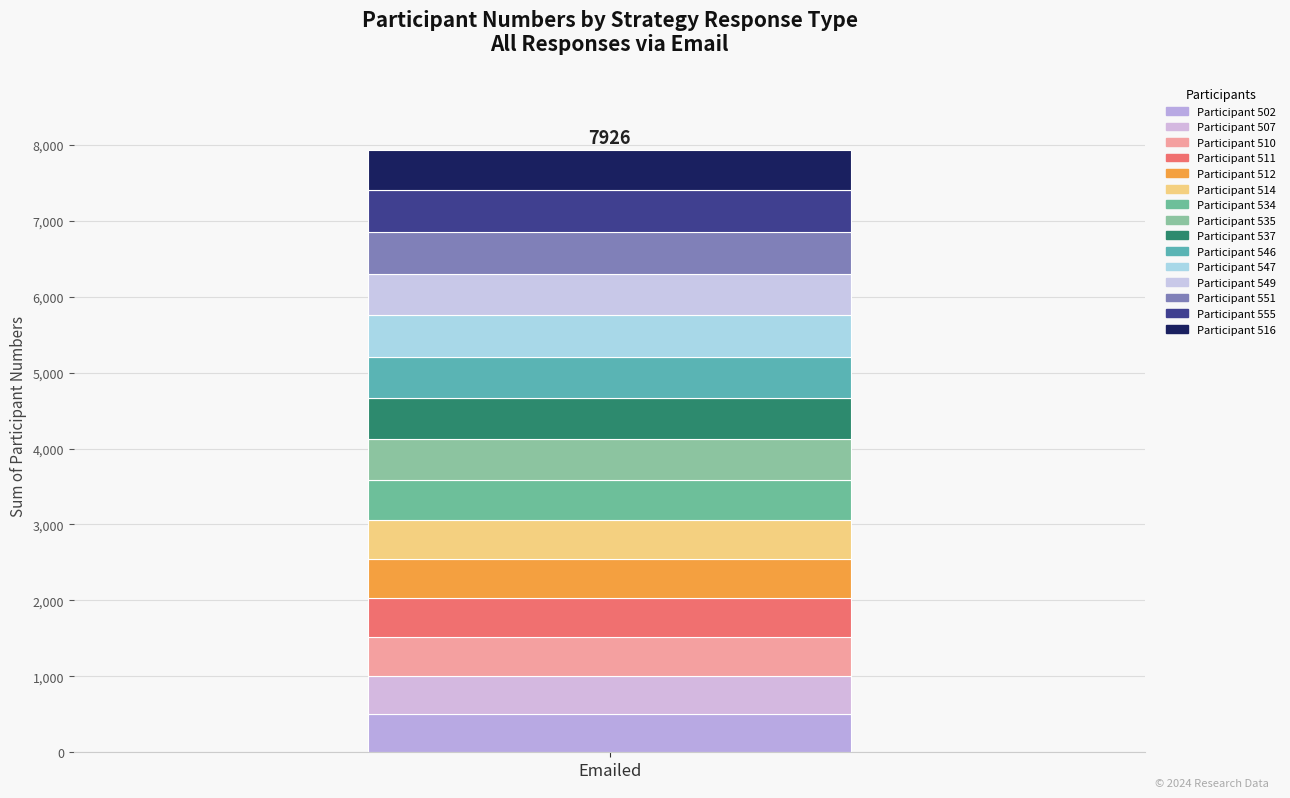

The value at 512 is 757. True or false?

False